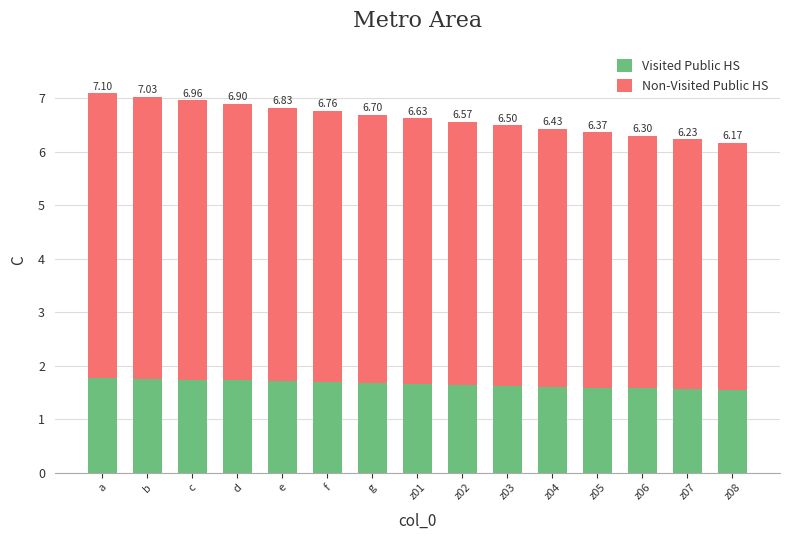

What are all the series names shown in the legend?

Visited Public HS, Non-Visited Public HS